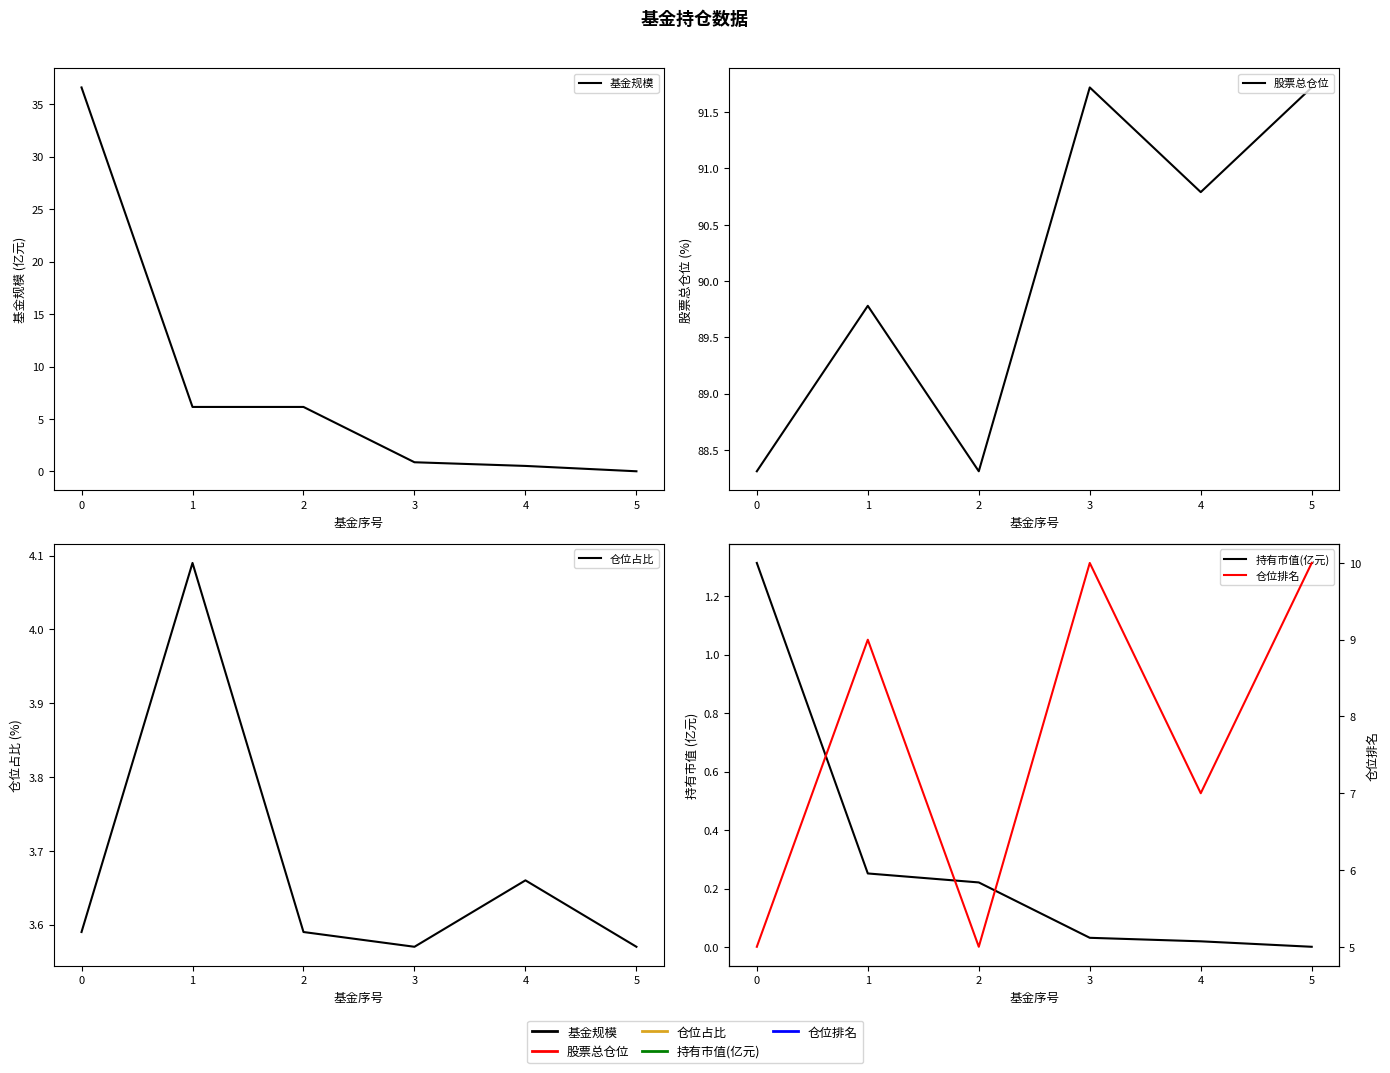

List the series in order of their peak value, lowest first.

持有市值(亿元), 仓位占比, 仓位排名, 基金规模, 股票总仓位